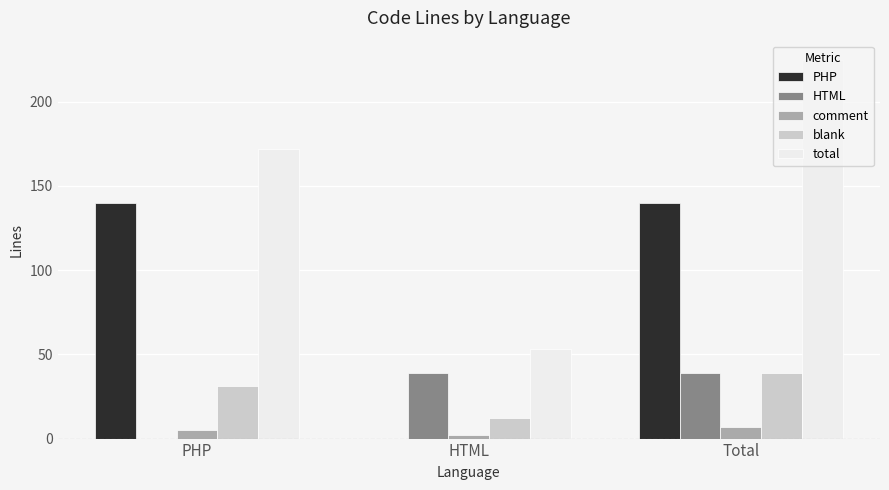

Which series has the largest range (max minus min)?

total